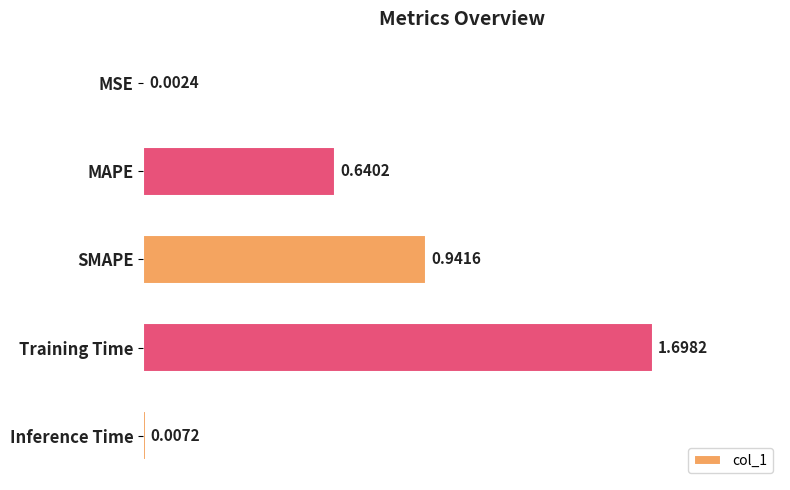

What is the change in value from MSE to MAPE?

+0.6